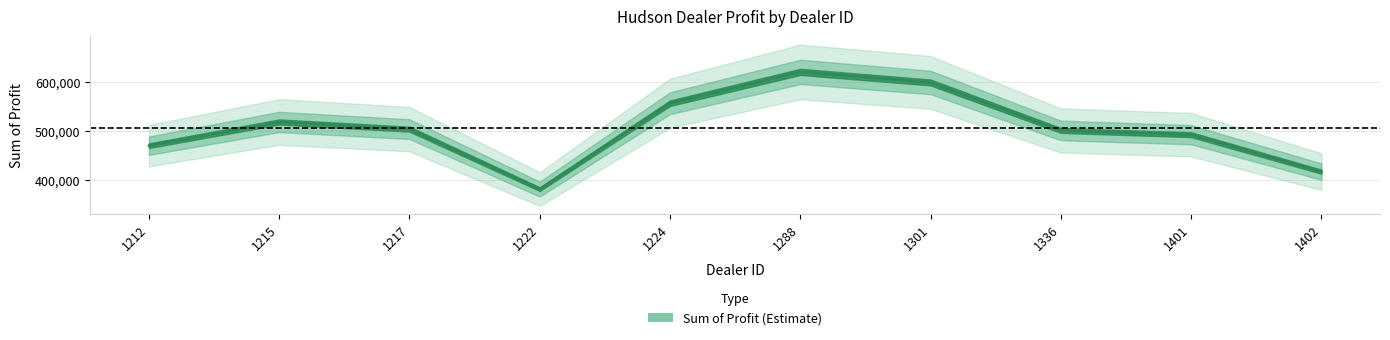

Where does the data first go above 504217?

1215